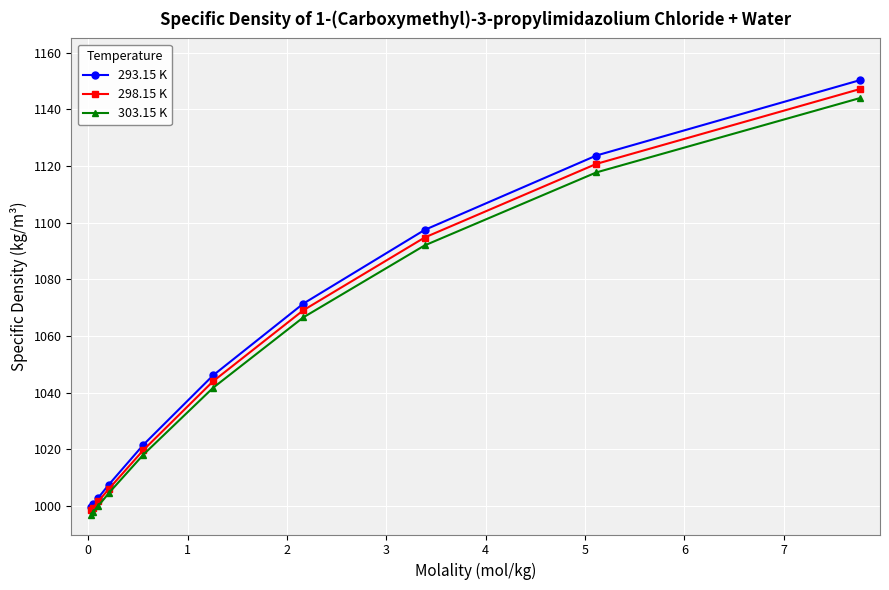

At how many categories does at least one series exceed 1010?

6